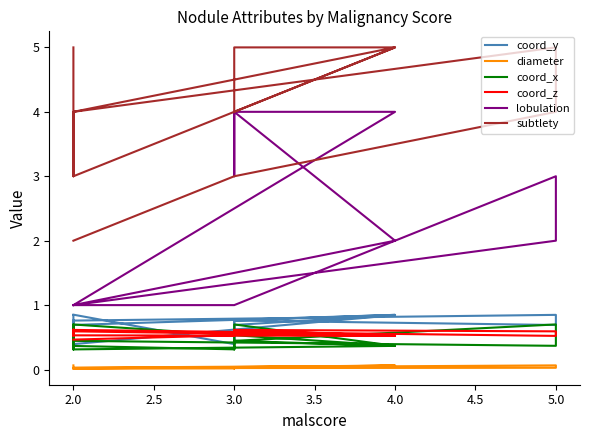

True or false: diameter and coord_x cross at least once.

False